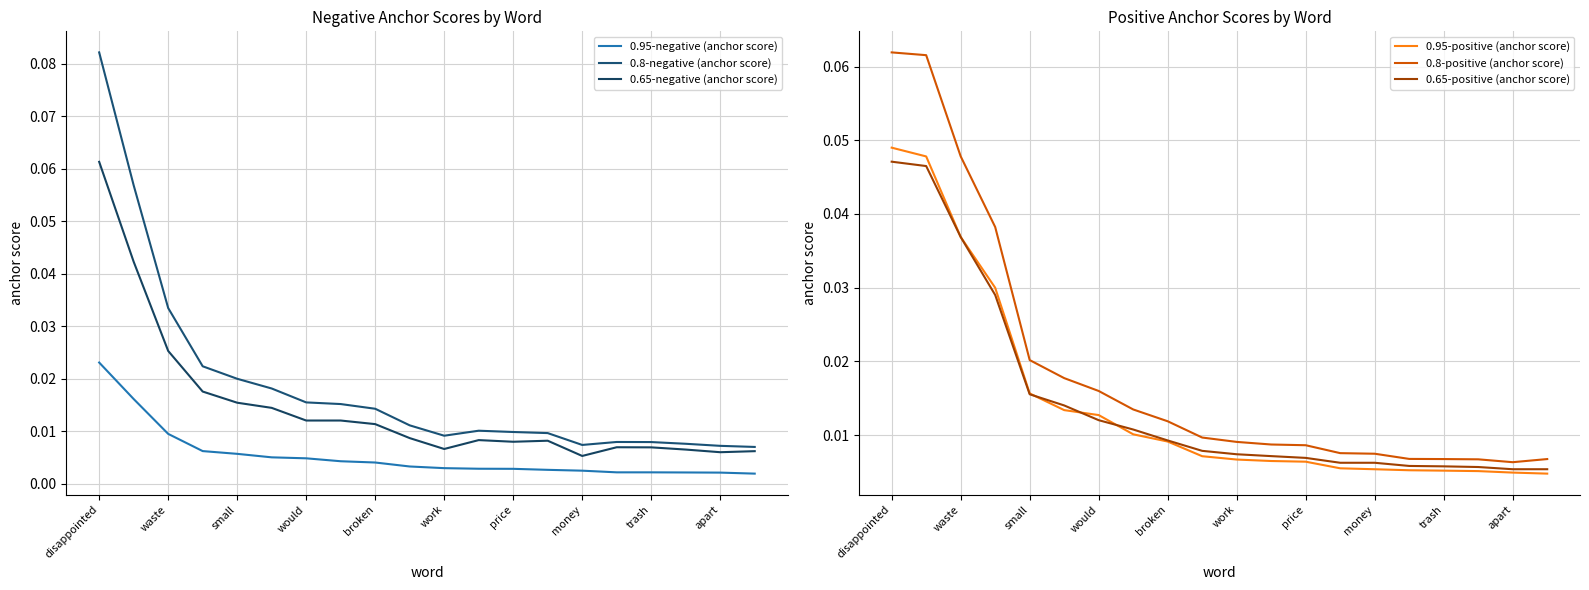

At how many categories does at least one series exceed 0?

20